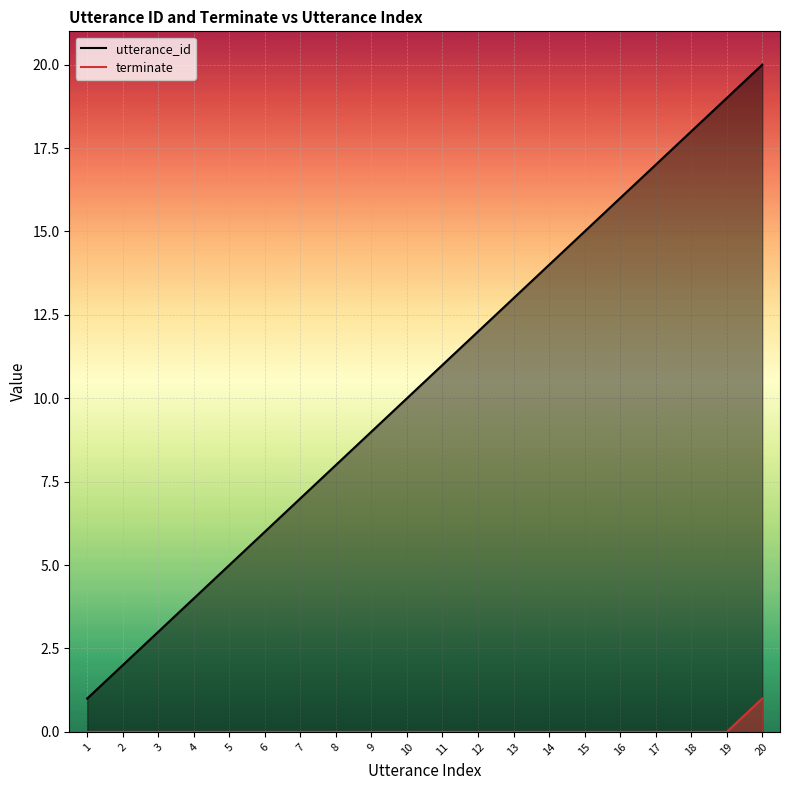

True or false: utterance_id and terminate cross at least once.

False